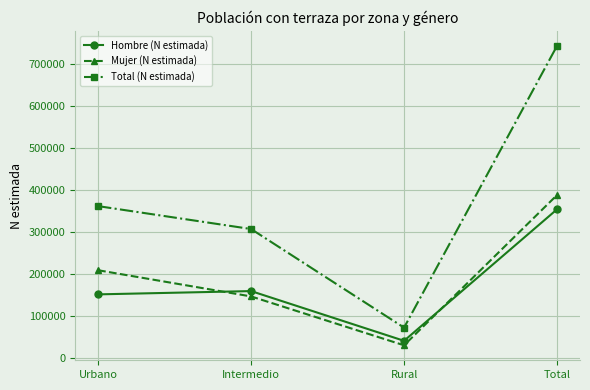

What are all the series names shown in the legend?

Hombre (N estimada), Mujer (N estimada), Total (N estimada)